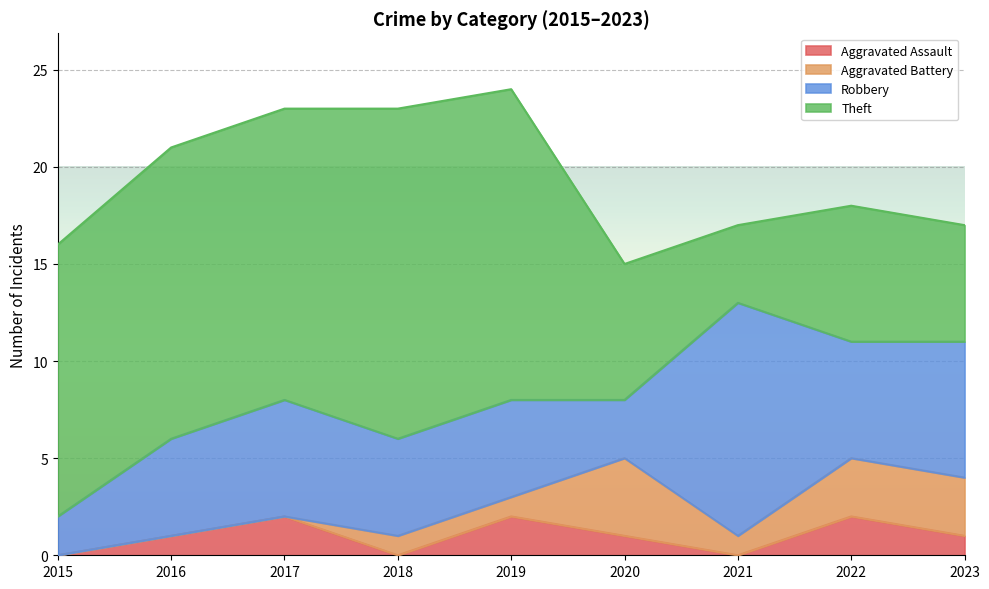

At 2022, list the series in order from largest to smallest.

Theft, Robbery, Aggravated Battery, Aggravated Assault